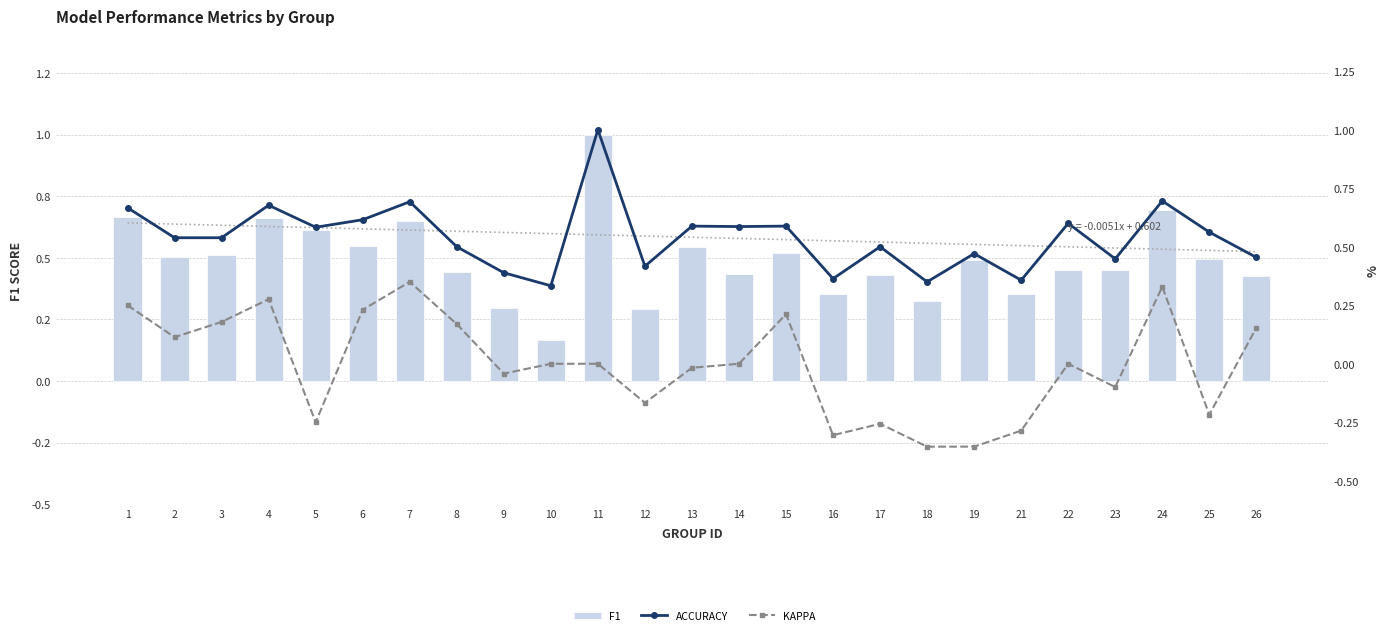

How many data points does each series have?

25